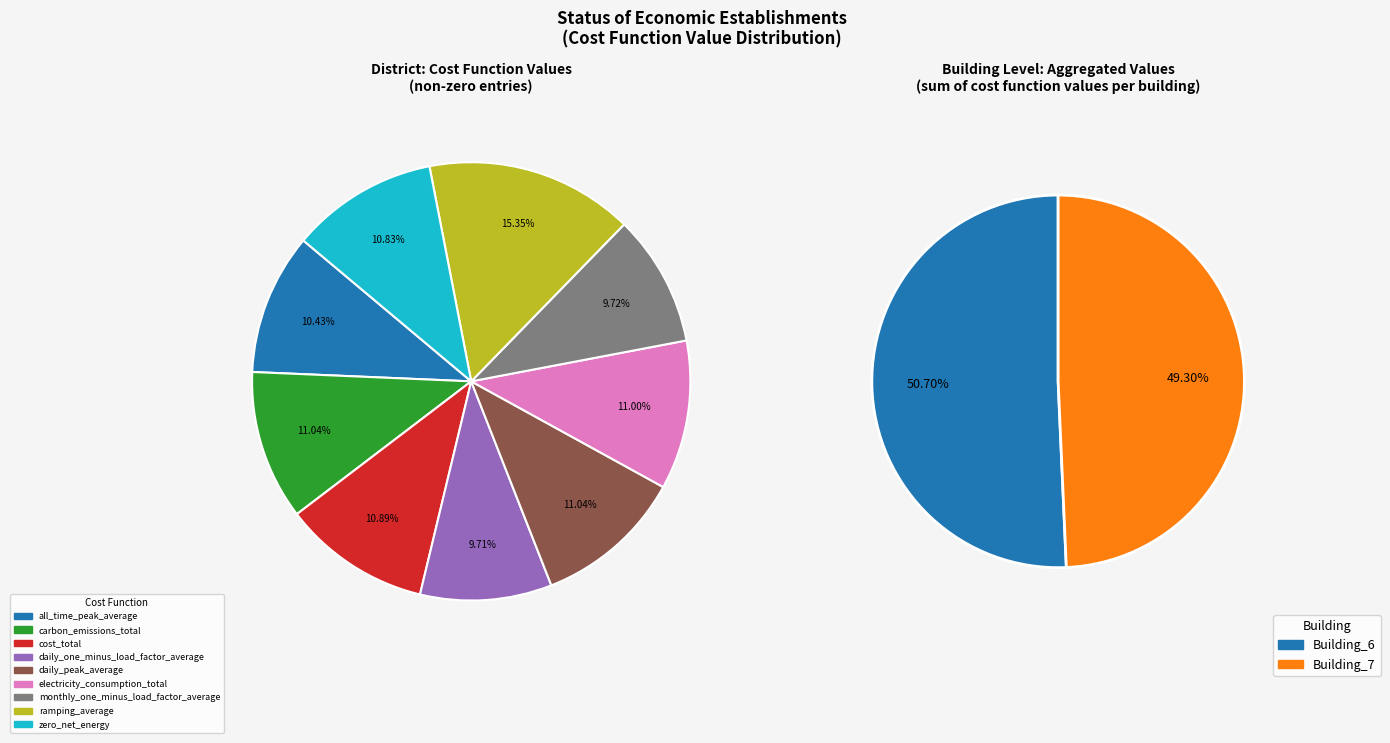

To the nearest percent, what portion does all_time_peak_average represent?

10%